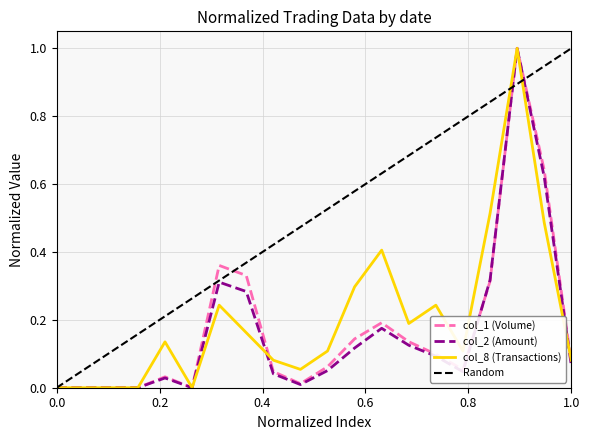

True or false: col_8 (Transactions) has a value of 0.4 at 102/04/11.

True